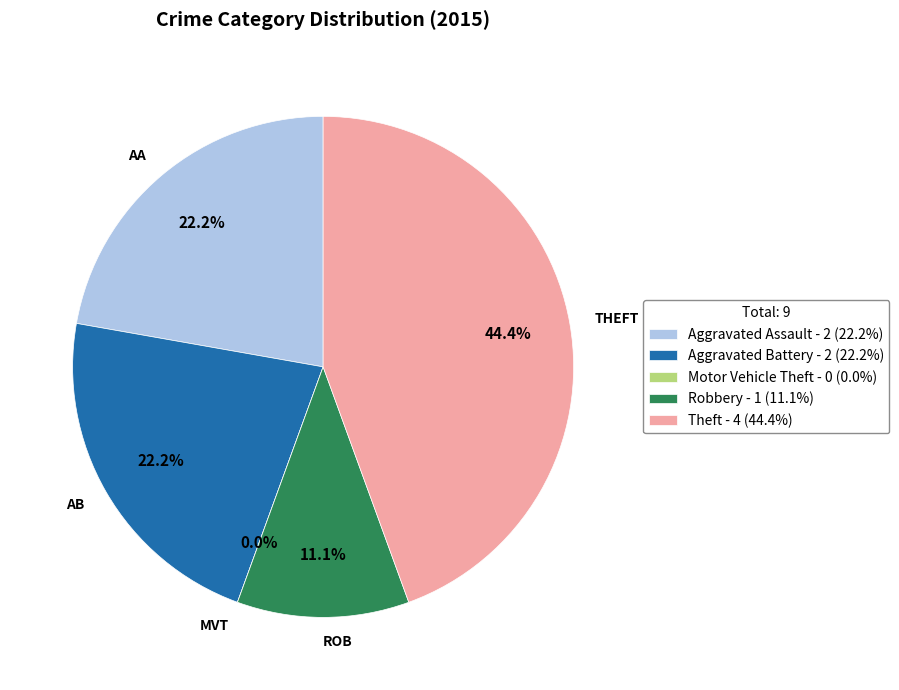

To the nearest percent, what portion does Theft represent?

44%